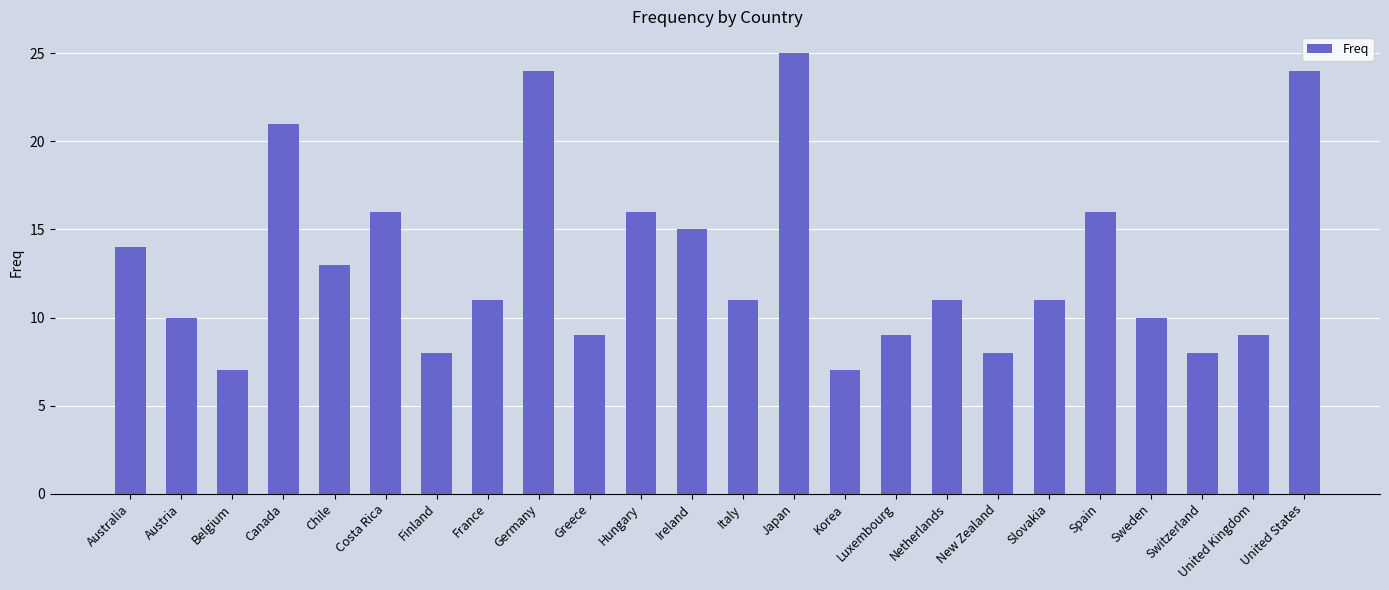

Approximately how many times larger is the value at New Zealand compared to Ireland?

0.5